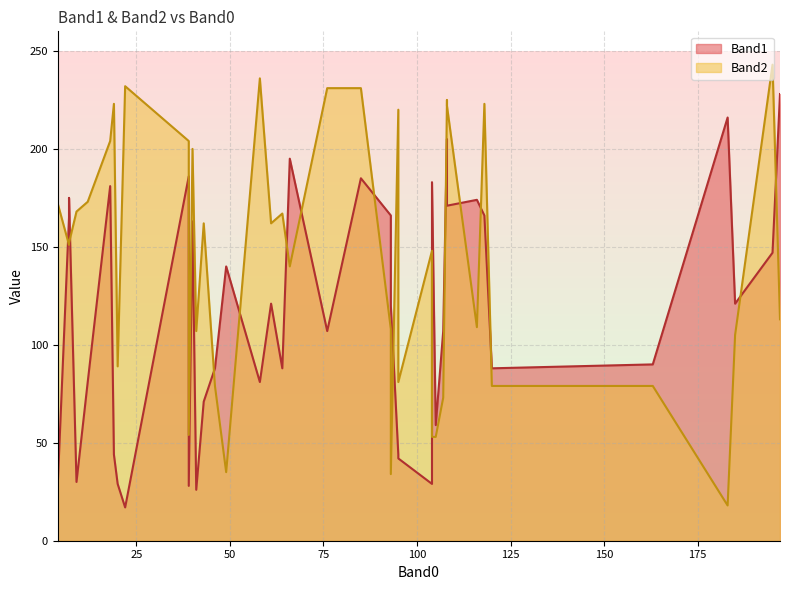

At how many categories does at least one series exceed 101?

33